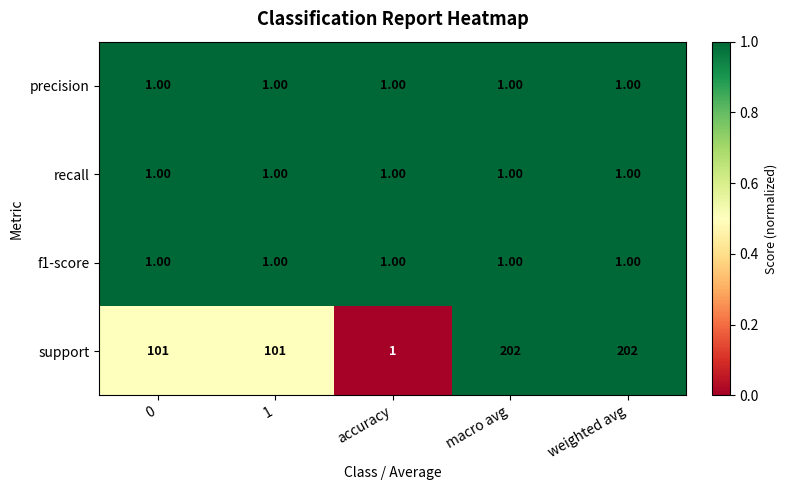

Which series changed the most between 1 and weighted avg?

support